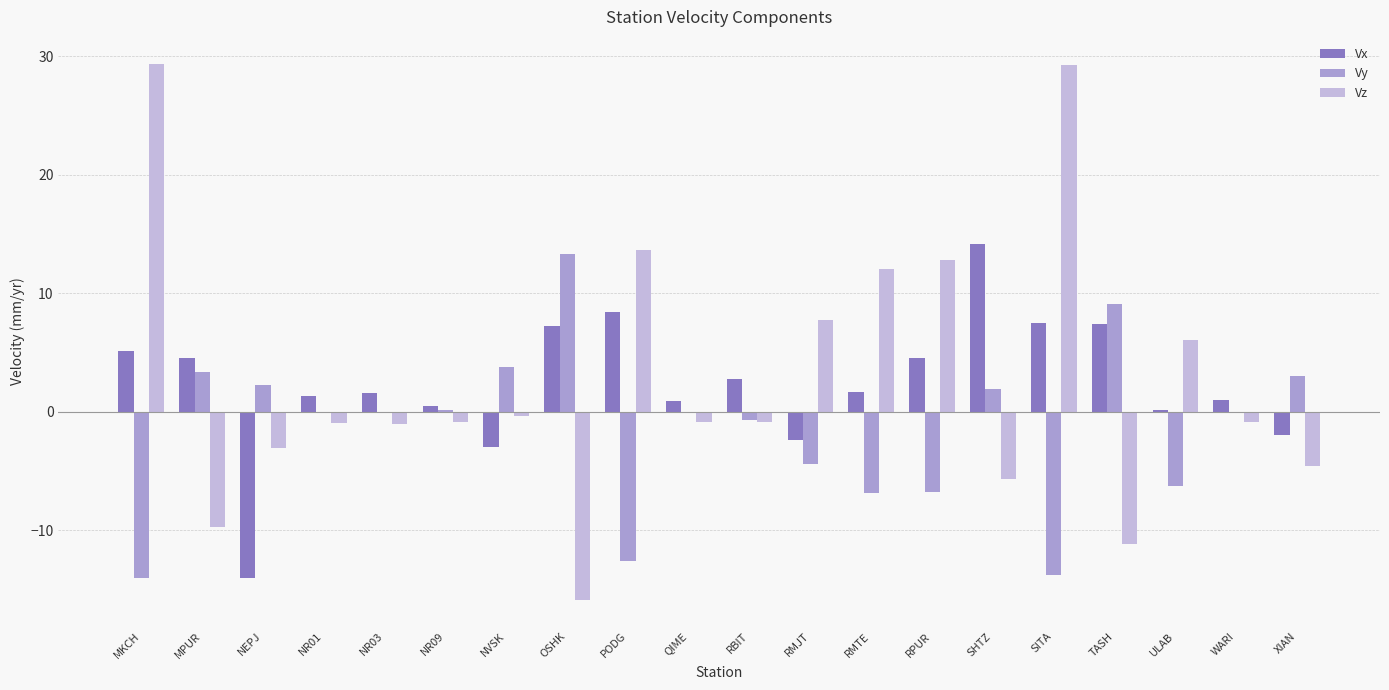

What are all the series names shown in the legend?

Vx, Vy, Vz